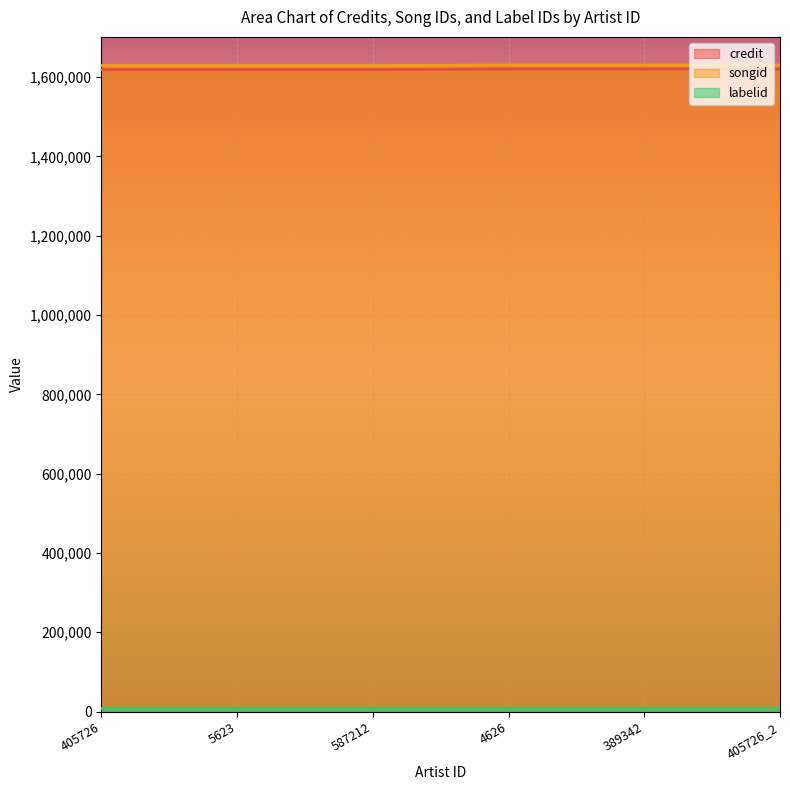

What is the minimum value shown in the chart?

8644